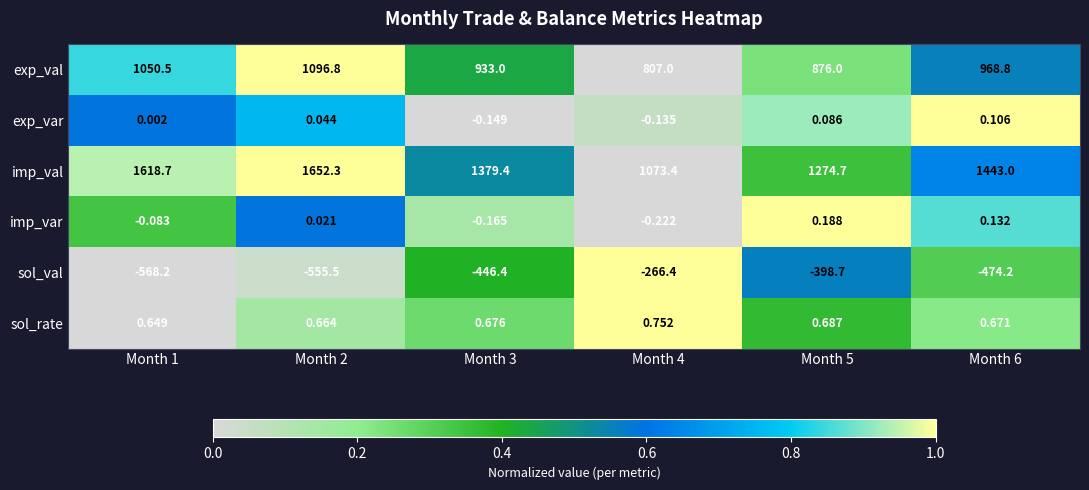

Rank the series at Month 5 from lowest to highest value.

sol_val, exp_var, imp_var, sol_rate, exp_val, imp_val